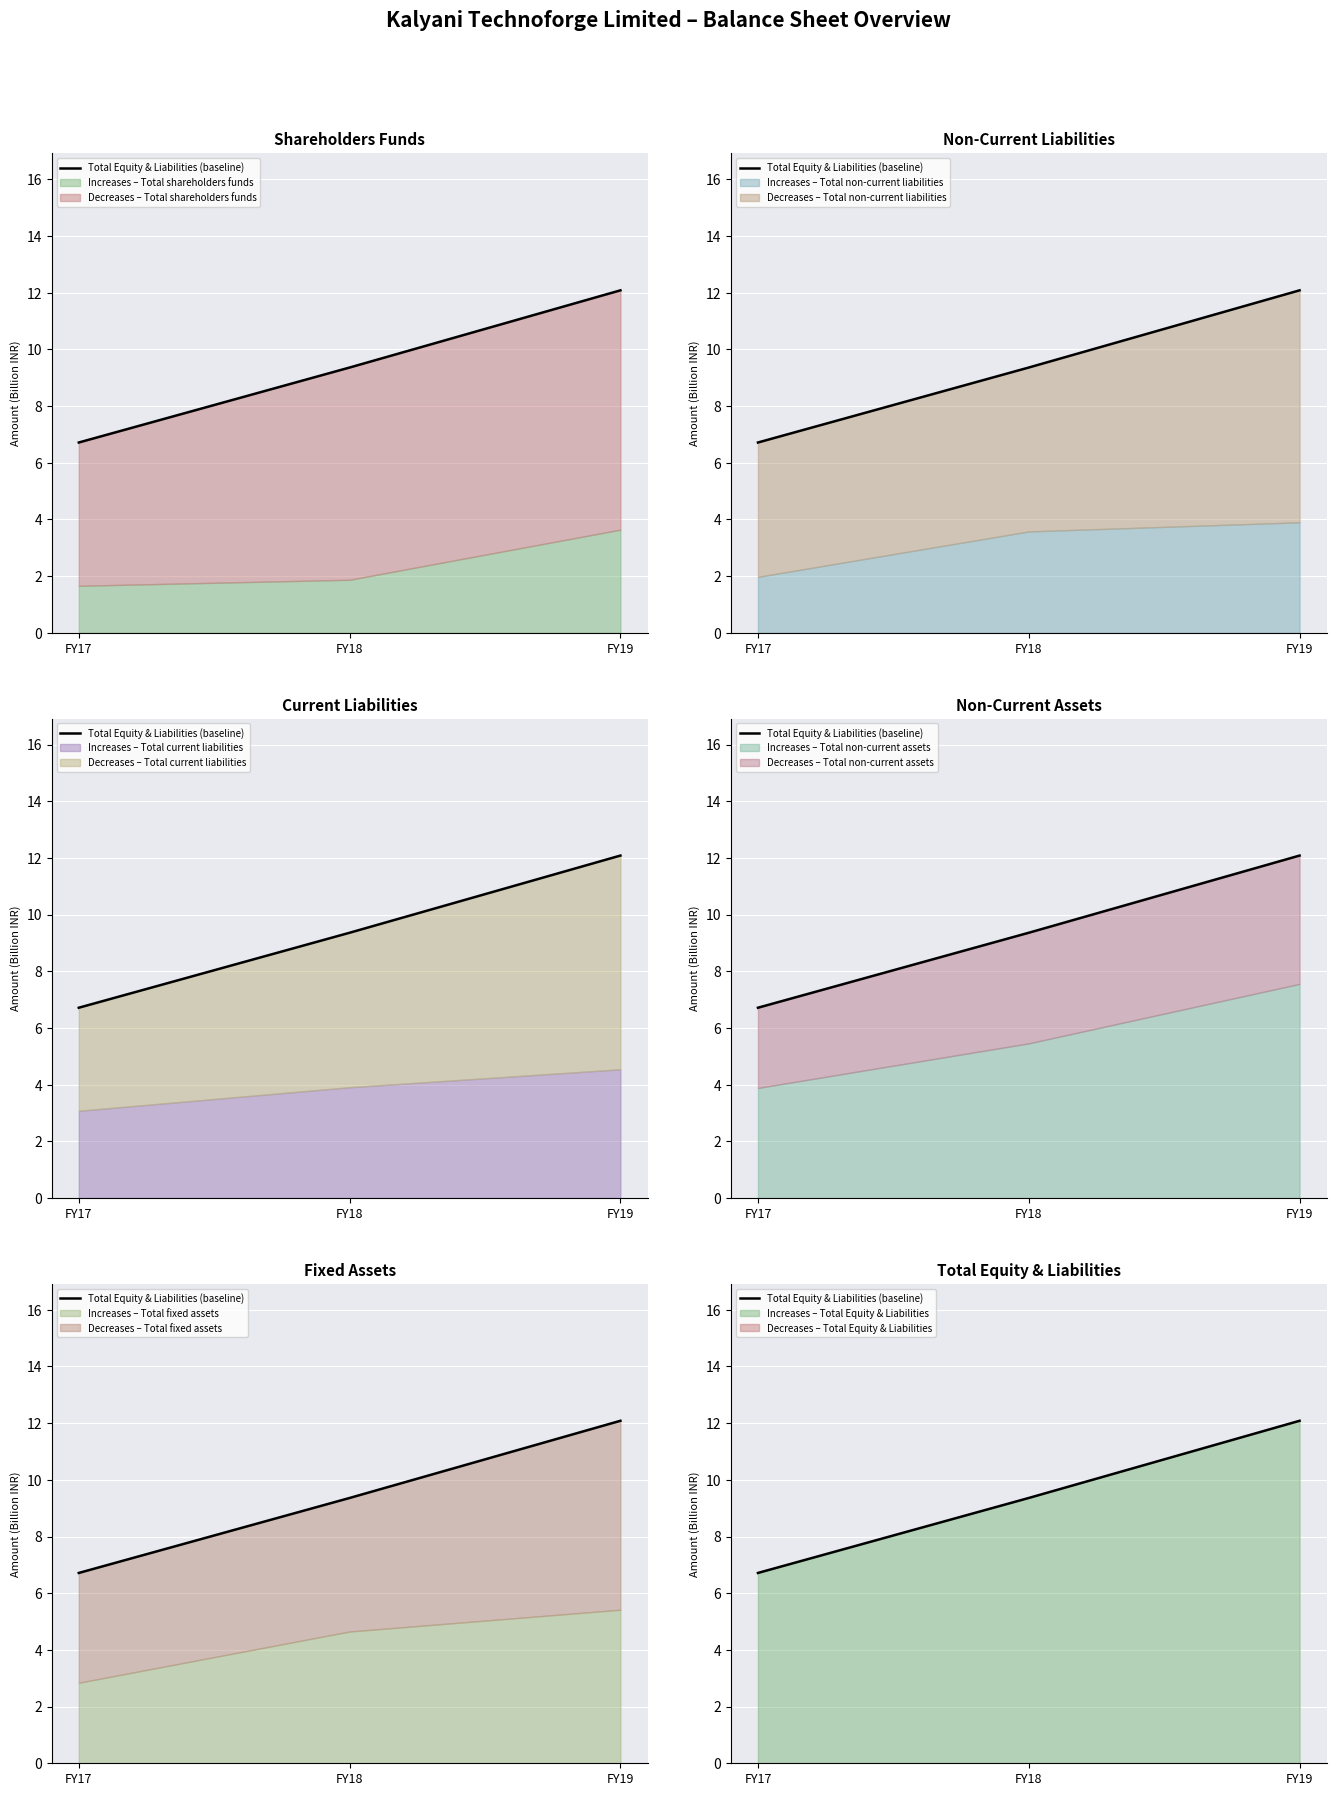

What is the difference between the values at FY18 and FY19?

2.7